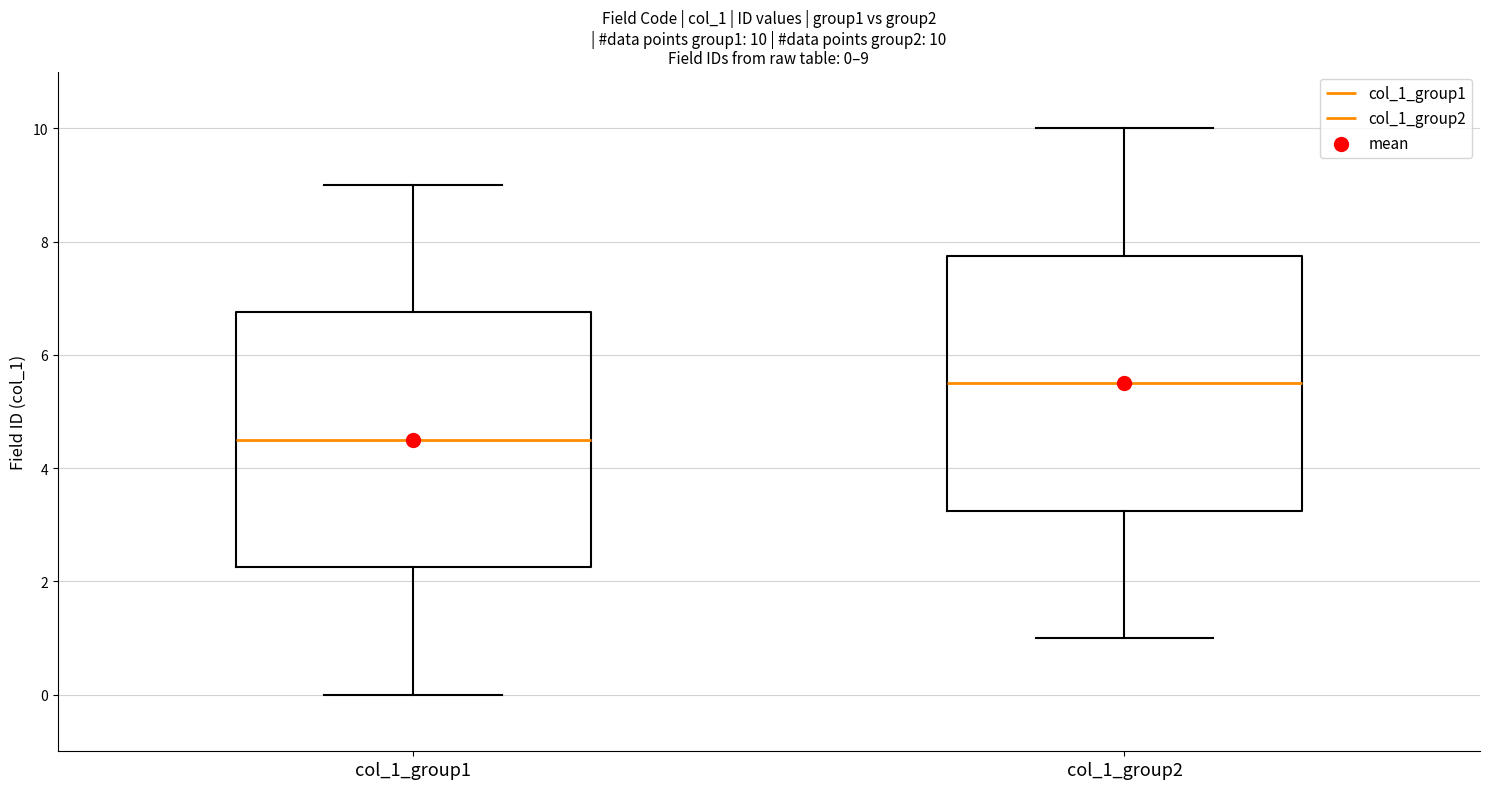

Which box's median line is the lowest?

col_1_group1